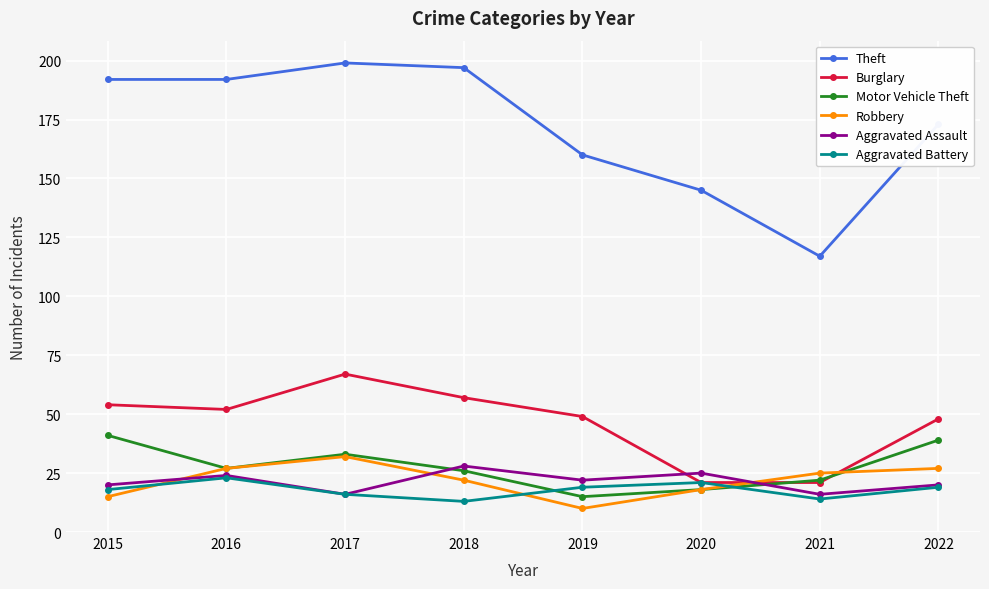

How many distinct data groups are displayed?

6